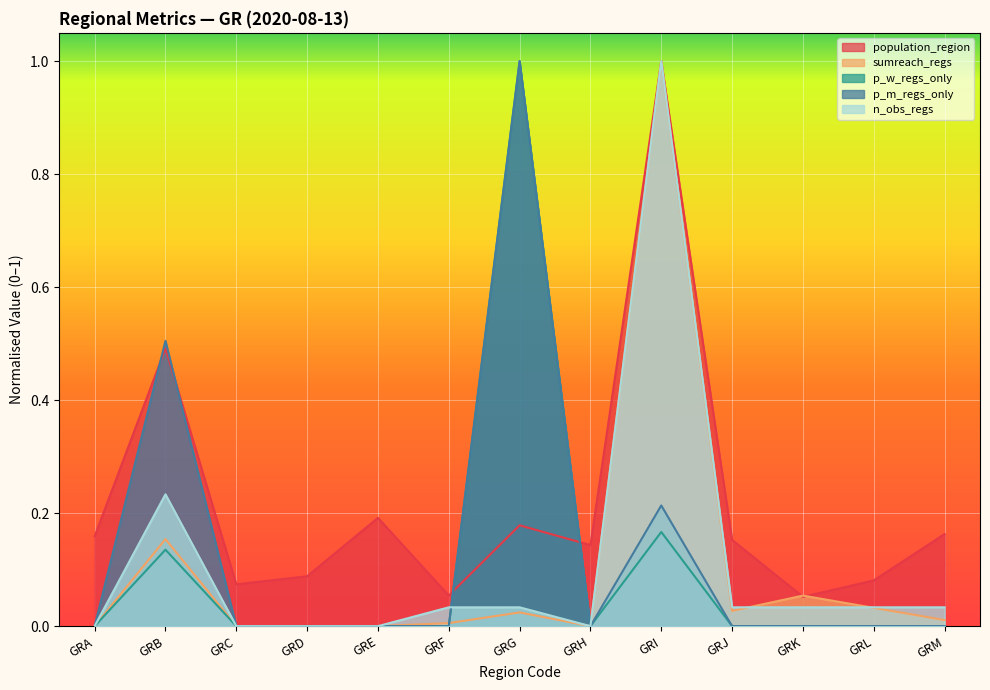

What is the approximate value of population_region at GRH?

0.1